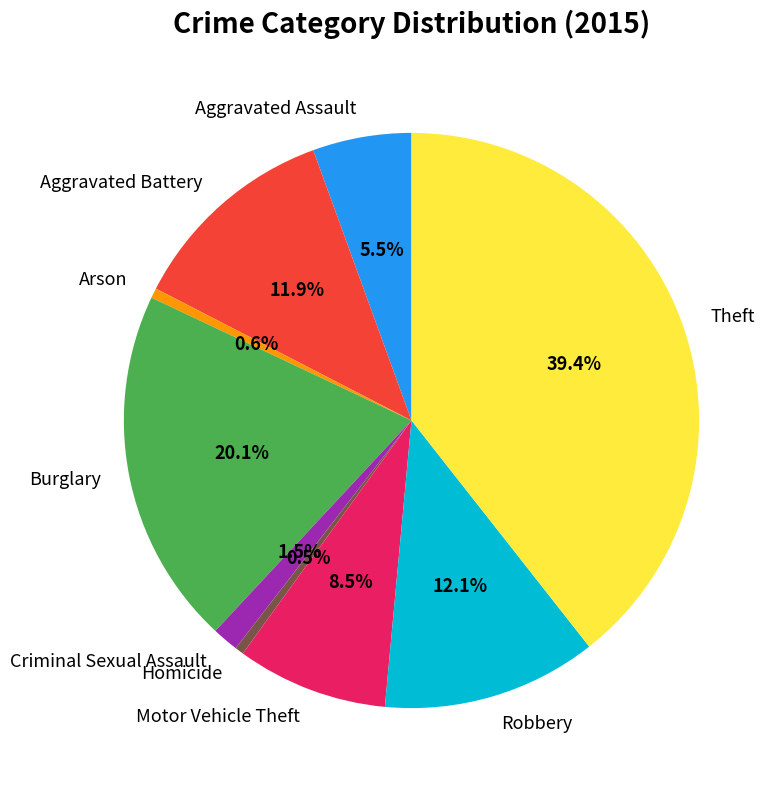

What is the ratio of the value at Aggravated Battery to the value at Theft?

0.3